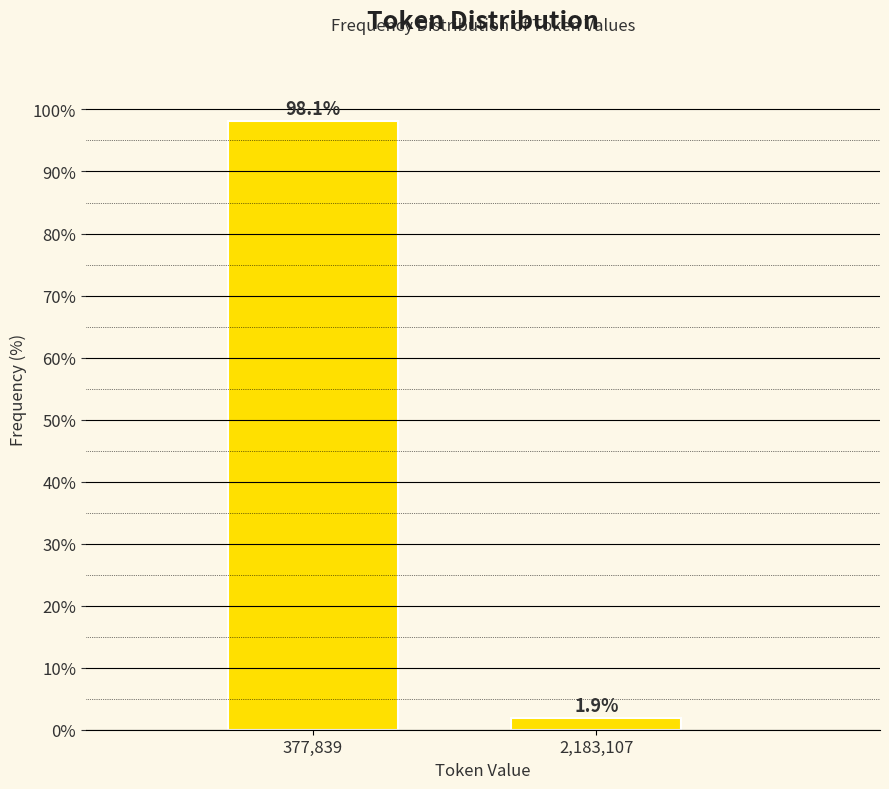

Reading left to right, what are all the values shown in this chart?

377,839=98.1	2,183,107=1.9